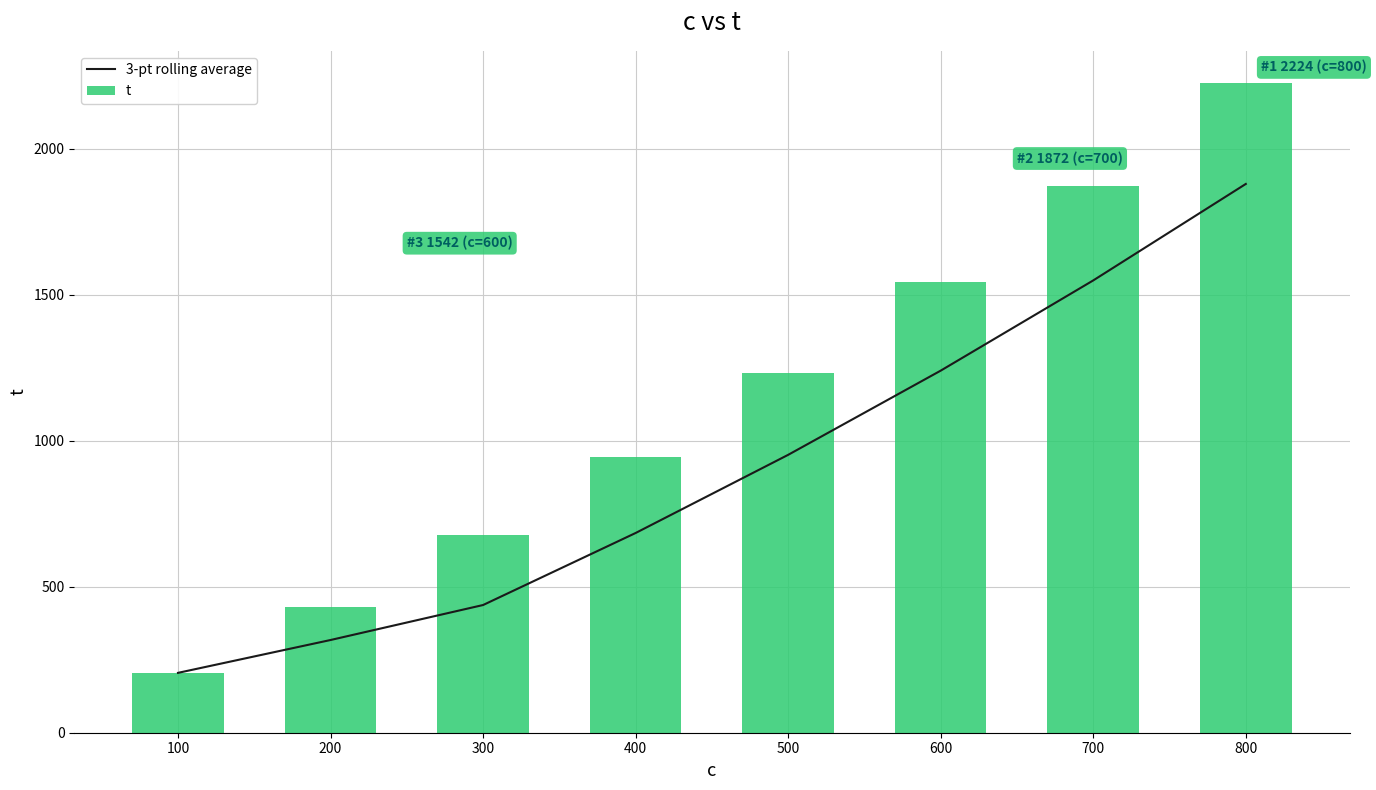

What is the total value across all series at 100?

410.0